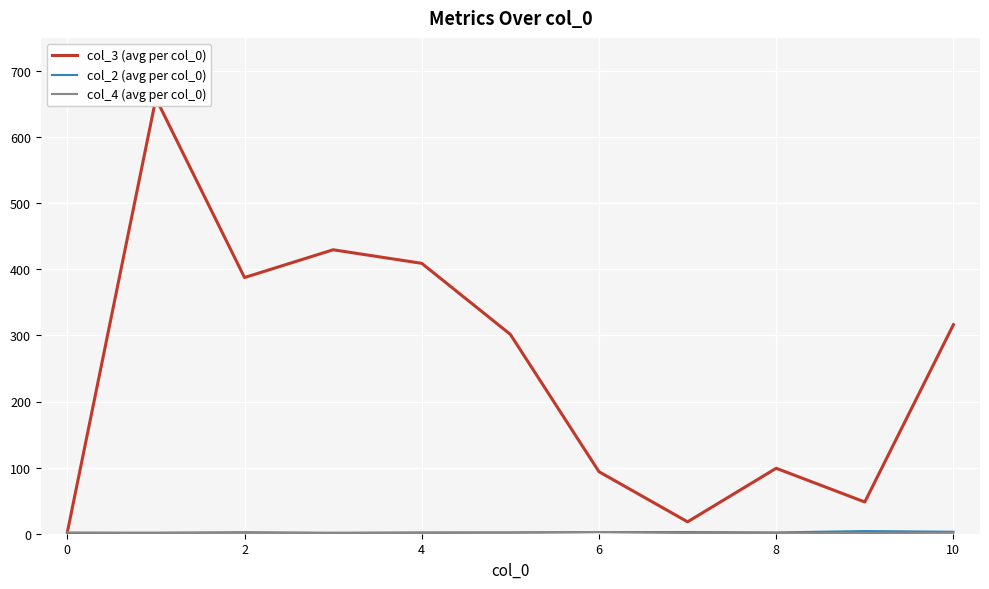

At 4, list the series in order from smallest to largest.

col_4 (avg per col_0), col_2 (avg per col_0), col_3 (avg per col_0)